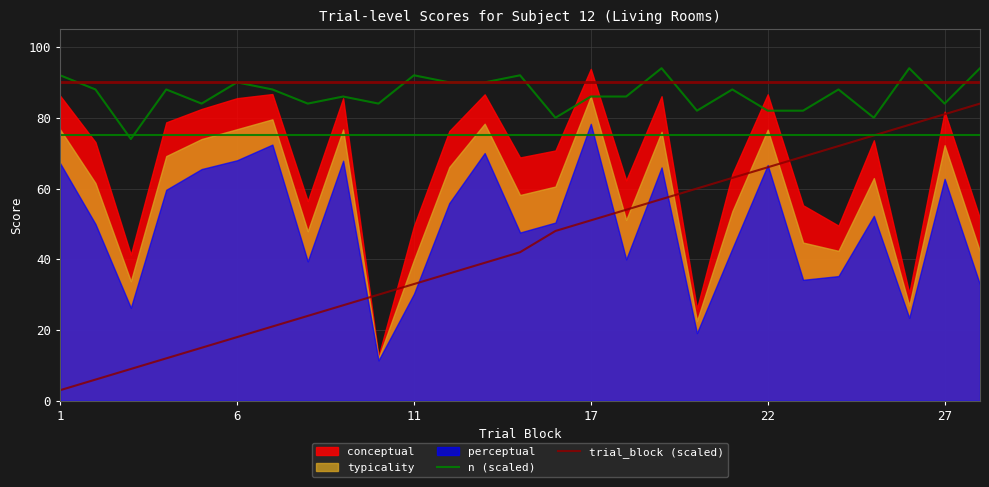

True or false: n (scaled) has more than 2 points higher than both neighbors.

True